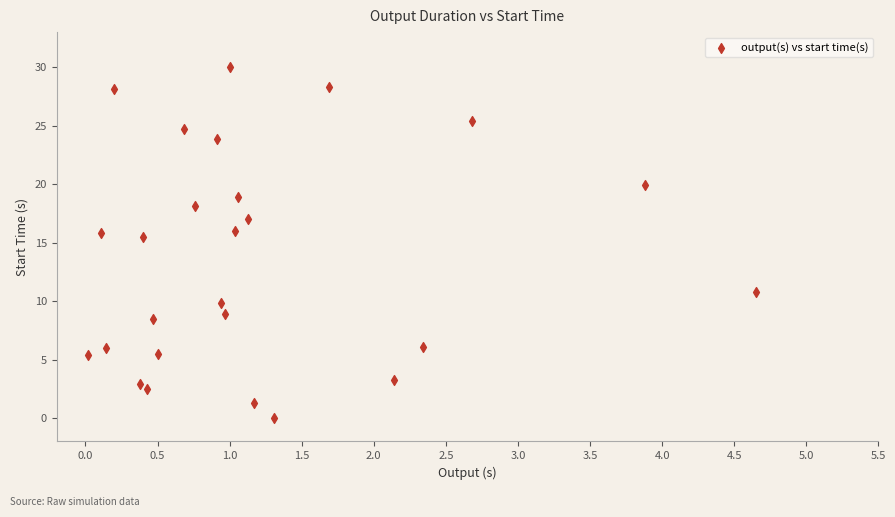

What is the range of Y values (max minus min)?

30.0